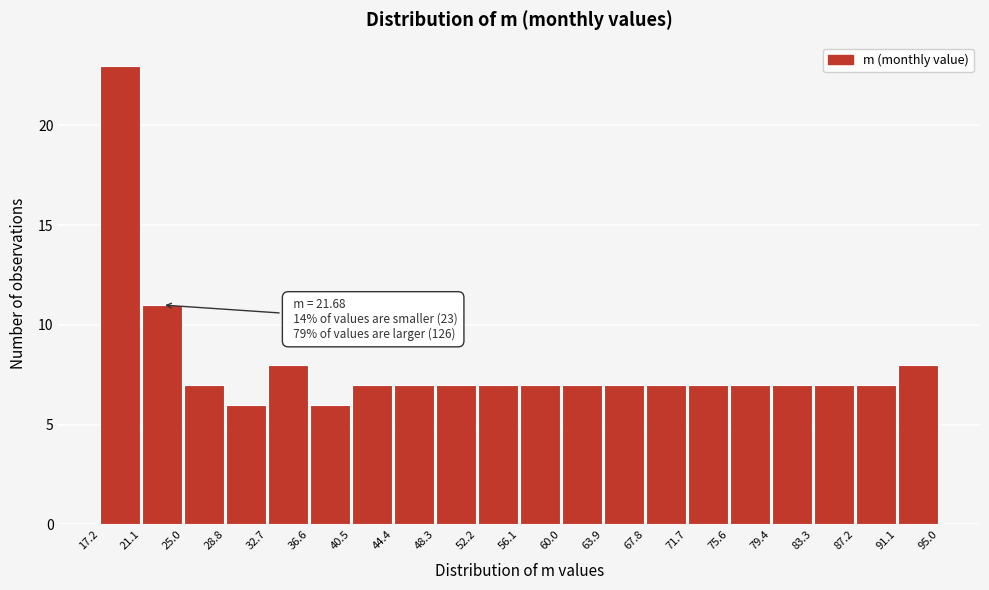

Over which range of the x-axis is the bar tallest?

17.2 to 21.1